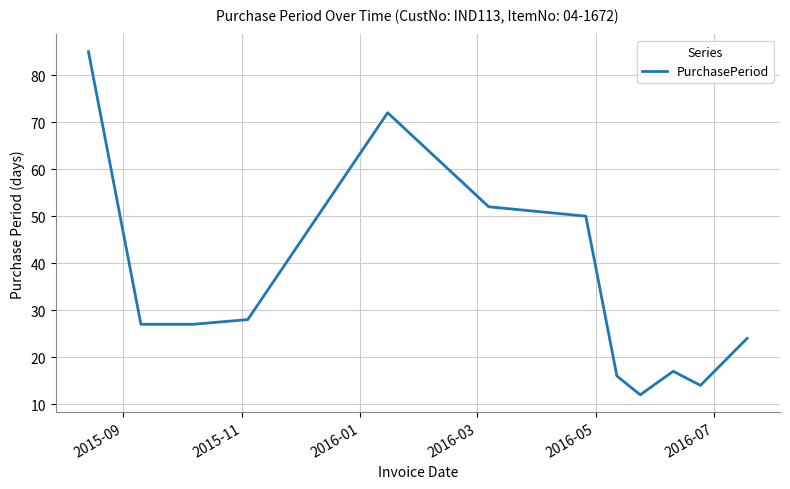

What is the smallest value displayed?

12